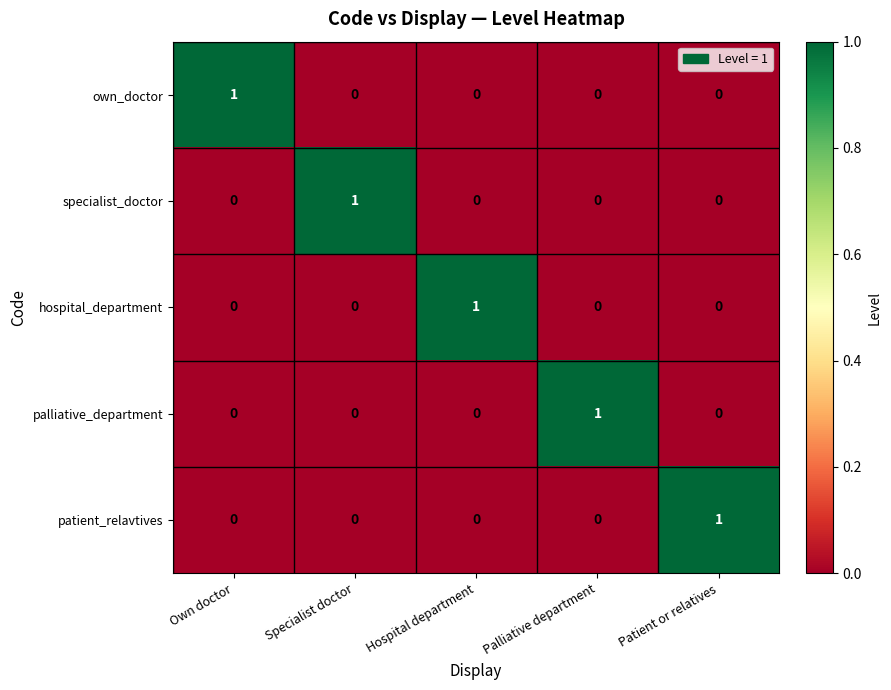

How many specialist_doctor values are between 0 and 1?

5